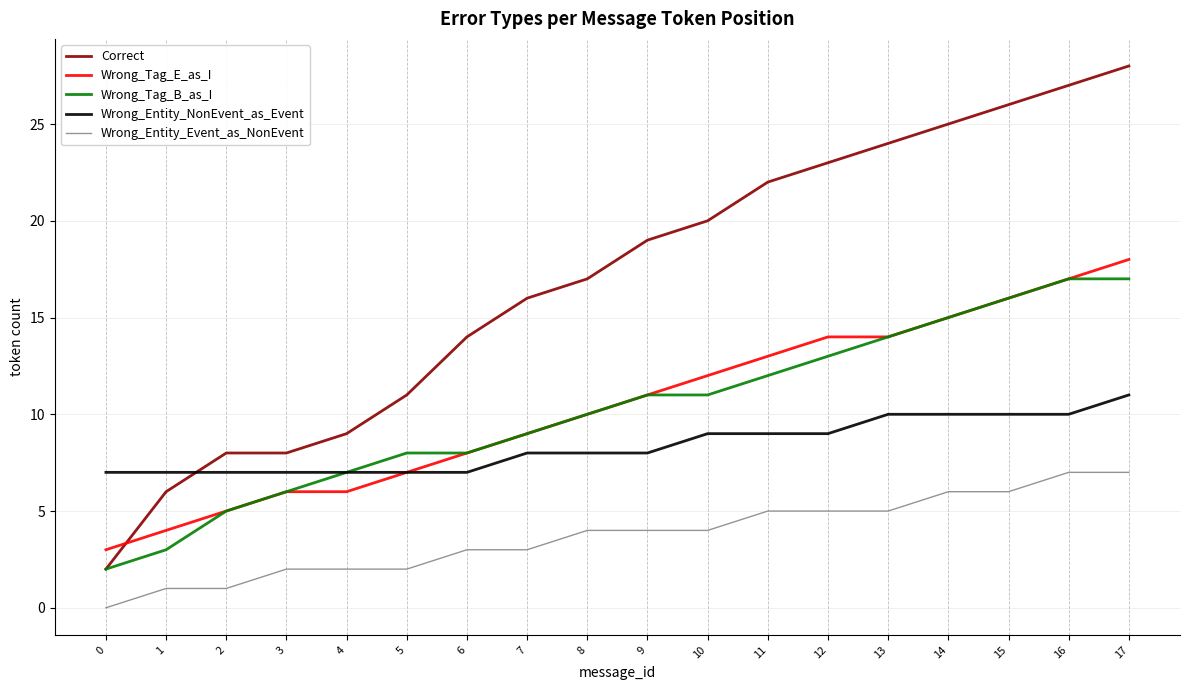

How many Wrong_Entity_Event_as_NonEvent values are between 2 and 5?

11